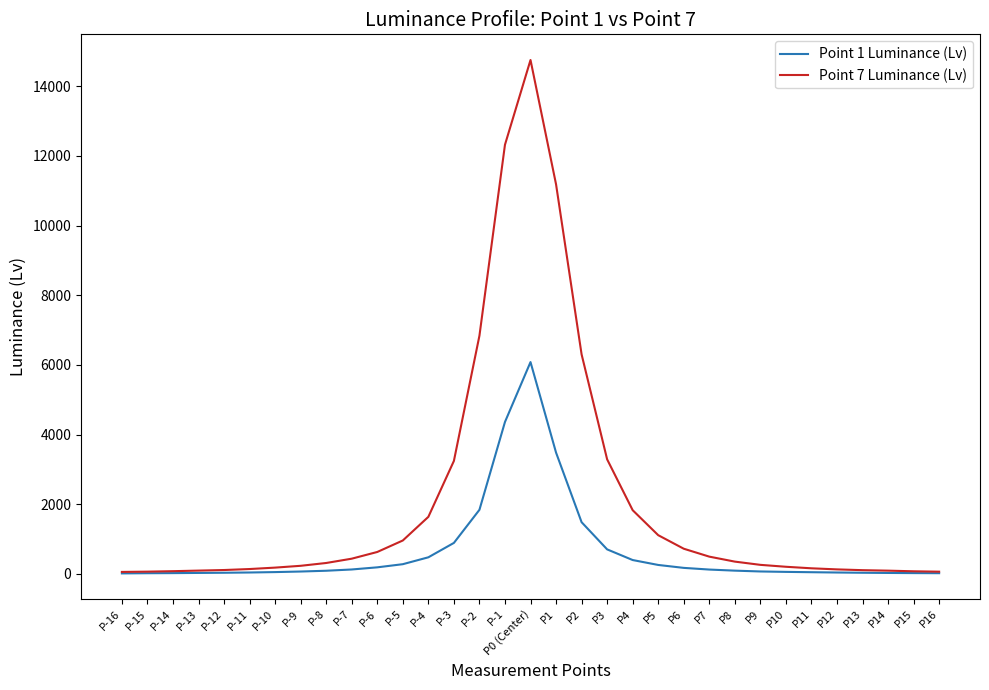

What is the maximum value for Point 7 Luminance (Lv)?

14756.1